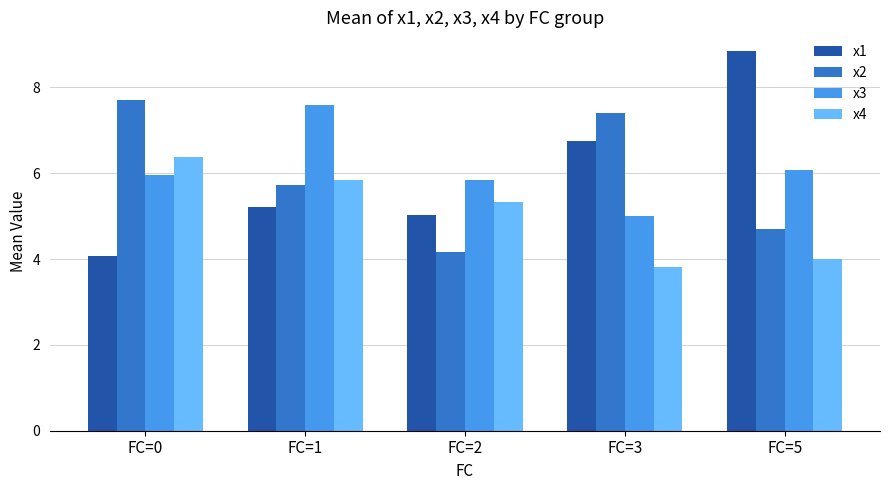

The x4 series shows 3.6 at FC=0. True or false?

False